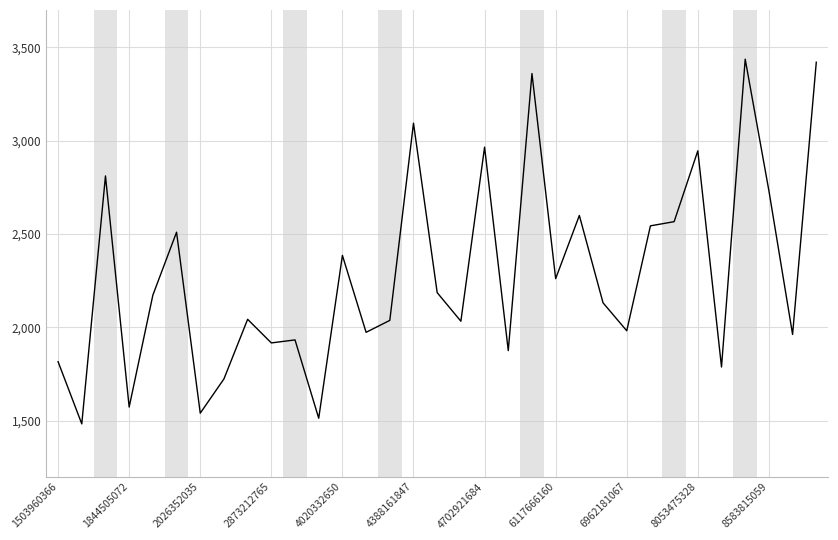

What is the difference between the maximum and minimum values?

1953.2